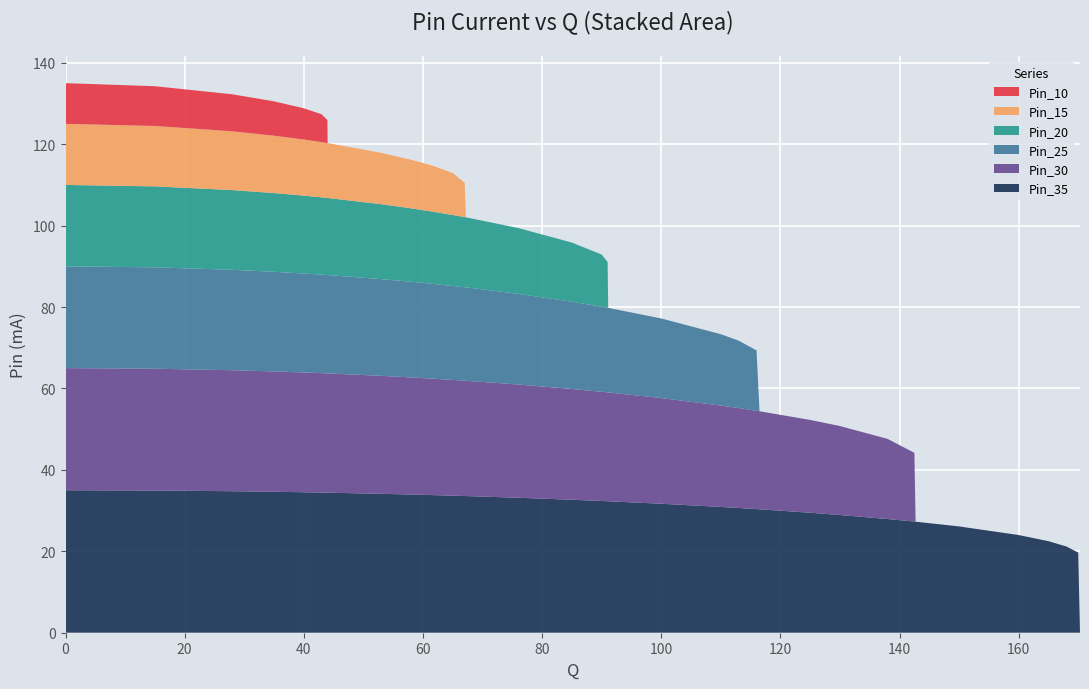

Reading left to right, extract all data points from this chart.

Pin_10: 10.0	9.8	9.1	8.4	7.7	6.8	5.6	0.0	0.0	0.0	0.0	0.0	0.0	0.0	0.0	0.0	0.0	0.0	0.0	0.0	0.0	0.0	0.0	0.0	0.0	0.0	0.0	0.0	0.0	0.0	0.0	0.0	0.0	0.0	0.0	0.0
Pin_15: 15.0	14.8	14.4	14.1	13.8	13.6	13.5	13.5	12.6	11.9	11.6	11.2	10.3	8.4	0.0	0.0	0.0	0.0	0.0	0.0	0.0	0.0	0.0	0.0	0.0	0.0	0.0	0.0	0.0	0.0	0.0	0.0	0.0	0.0	0.0	0.0
Pin_20: 20.0	19.9	19.6	19.3	19.1	19.0	18.9	18.9	18.4	18.0	17.9	17.7	17.4	17.2	17.2	16.2	14.5	12.8	11.2	0.0	0.0	0.0	0.0	0.0	0.0	0.0	0.0	0.0	0.0	0.0	0.0	0.0	0.0	0.0	0.0	0.0
Pin_25: 25.0	24.9	24.7	24.5	24.3	24.2	24.2	24.2	23.8	23.5	23.4	23.3	23.1	22.9	22.9	22.3	21.4	20.9	20.8	20.8	19.6	17.5	16.6	14.8	0.0	0.0	0.0	0.0	0.0	0.0	0.0	0.0	0.0	0.0	0.0	0.0
Pin_30: 30.0	29.9	29.7	29.6	29.4	29.3	29.3	29.3	29.0	28.8	28.7	28.6	28.4	28.3	28.3	27.8	27.2	26.8	26.7	26.7	26.0	24.9	24.6	24.1	24.1	22.8	21.9	19.7	16.9	0.0	0.0	0.0	0.0	0.0	0.0	0.0
Pin_35: 35.0	34.9	34.8	34.6	34.5	34.4	34.4	34.4	34.1	33.9	33.9	33.8	33.7	33.6	33.6	33.2	32.7	32.4	32.3	32.3	31.7	30.9	30.6	30.4	30.3	29.5	28.9	27.9	27.3	27.3	26.1	24.0	22.5	21.2	19.7	0.0